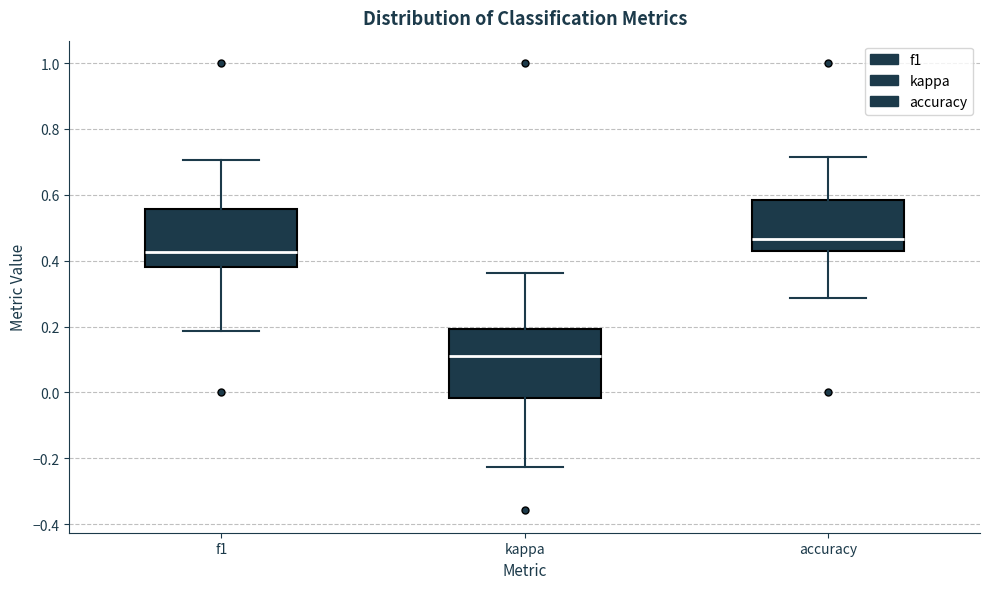

Which box's median line is the highest?

accuracy